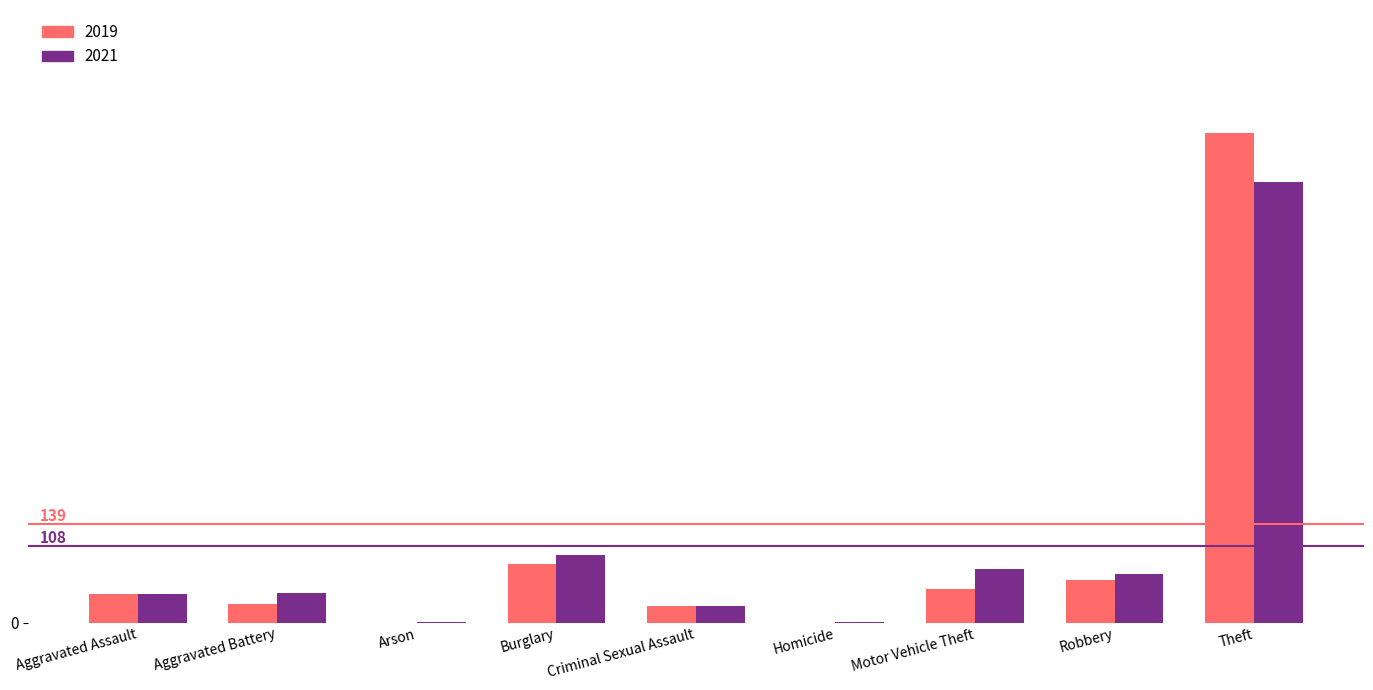

At which label does 2019 reach its peak?

Theft